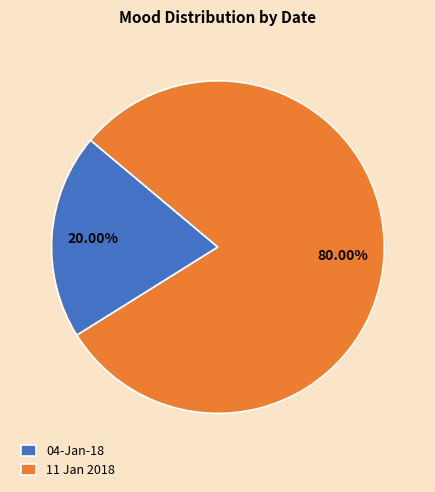

Approximately how many times larger is the value at 11 Jan 2018 compared to 04-Jan-18?

4.0